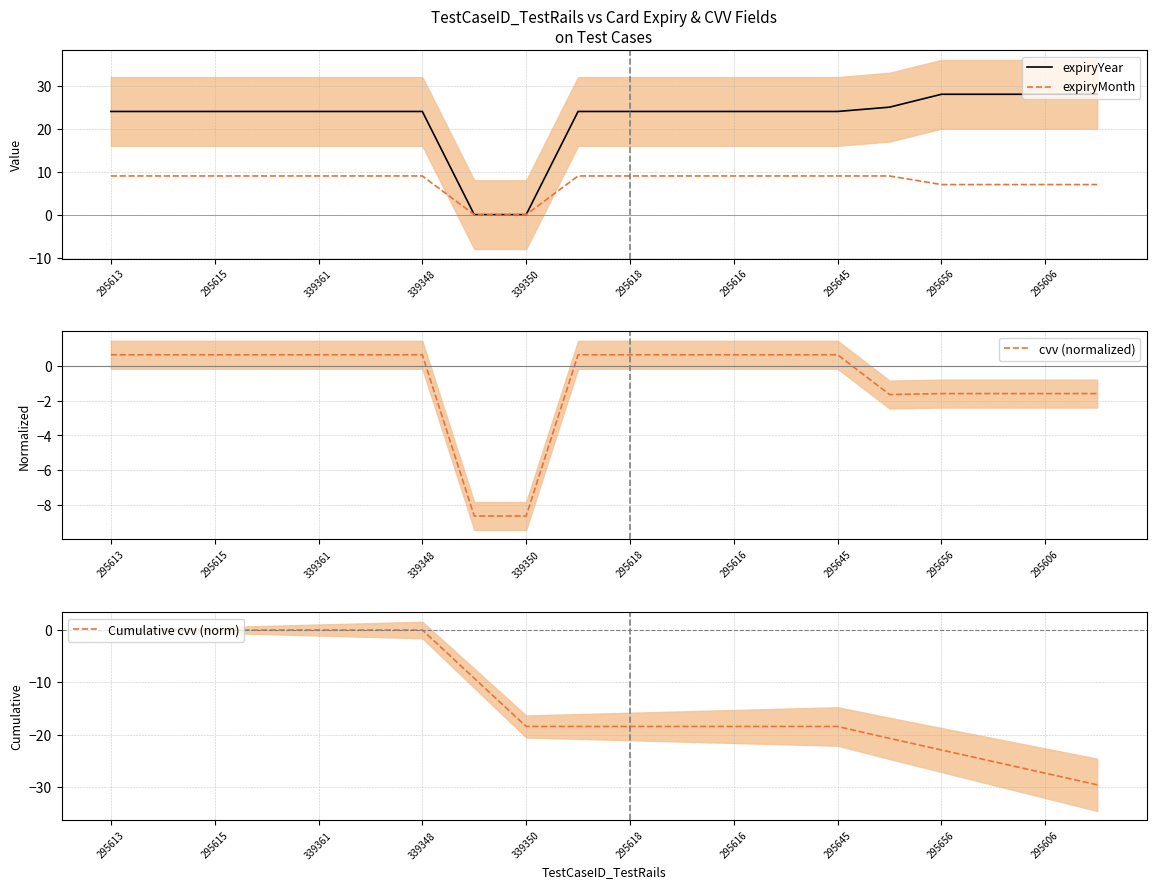

At 15, list the series in order from largest to smallest.

expiryYear, expiryMonth, cvv (normalized), Cumulative cvv (norm)